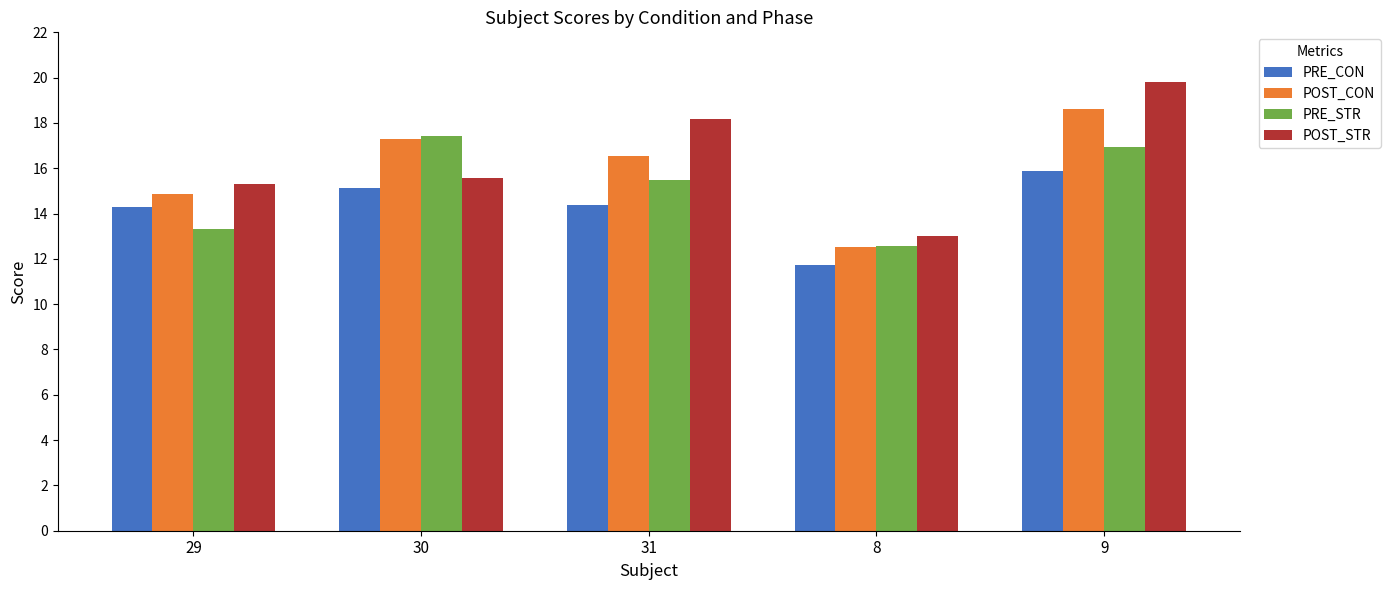

The value of PRE_STR at 29 is 13.3. True or false?

True